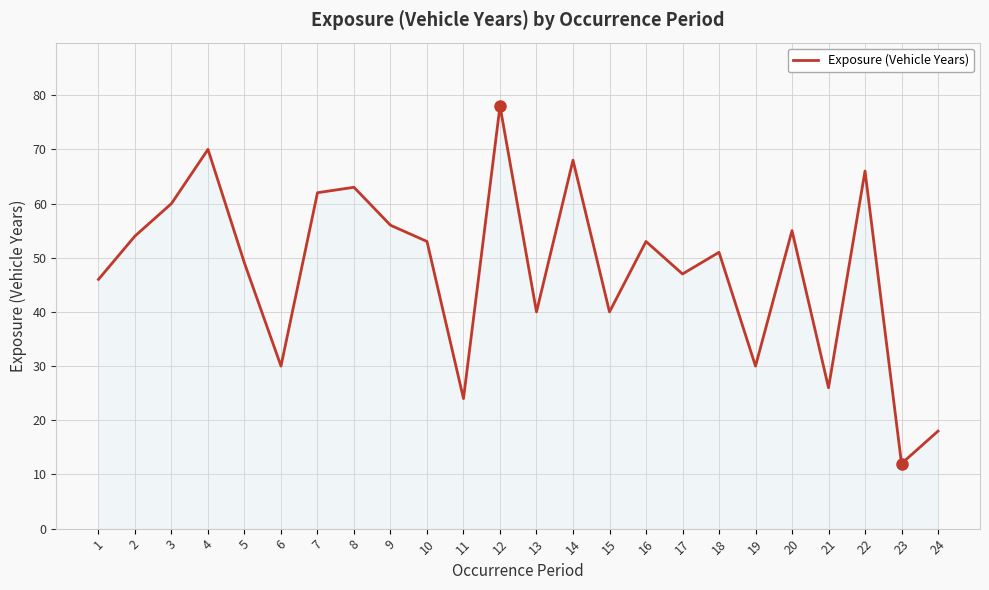

Where is the first local maximum?

4